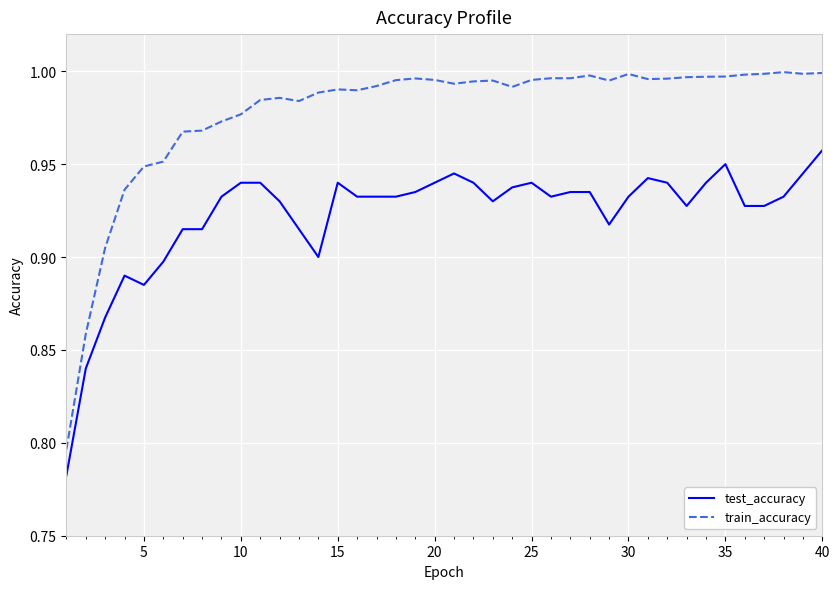

Which series has the widest spread of values?

train_accuracy